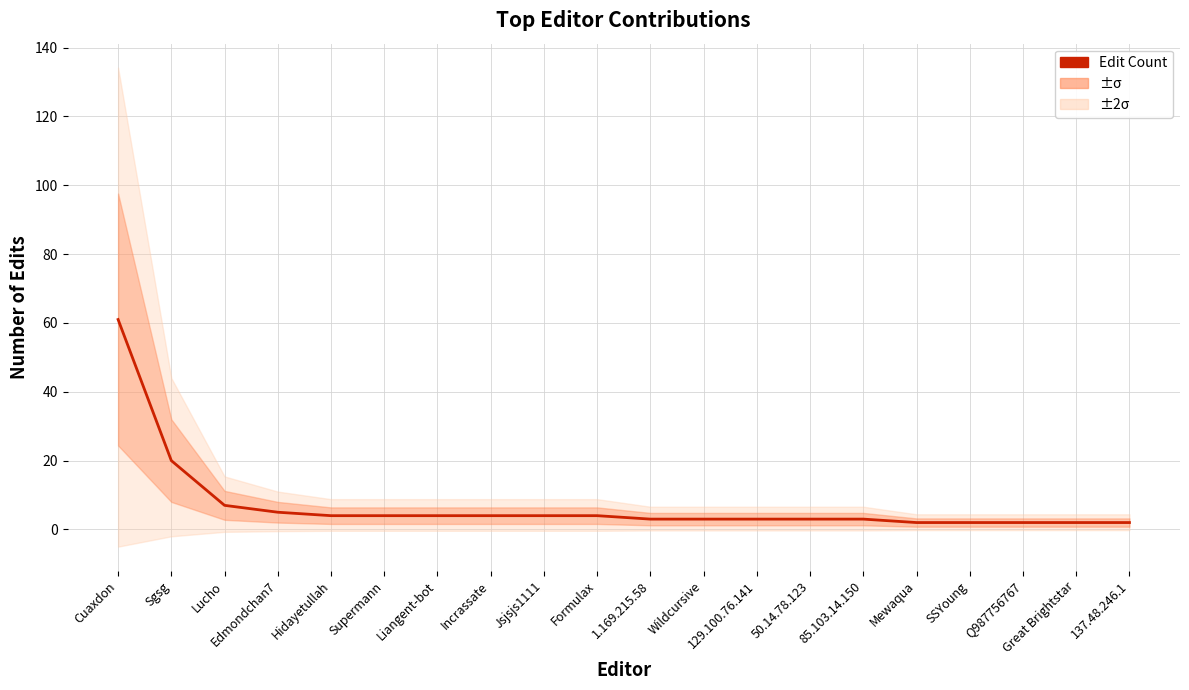

How many values are below 4?

10